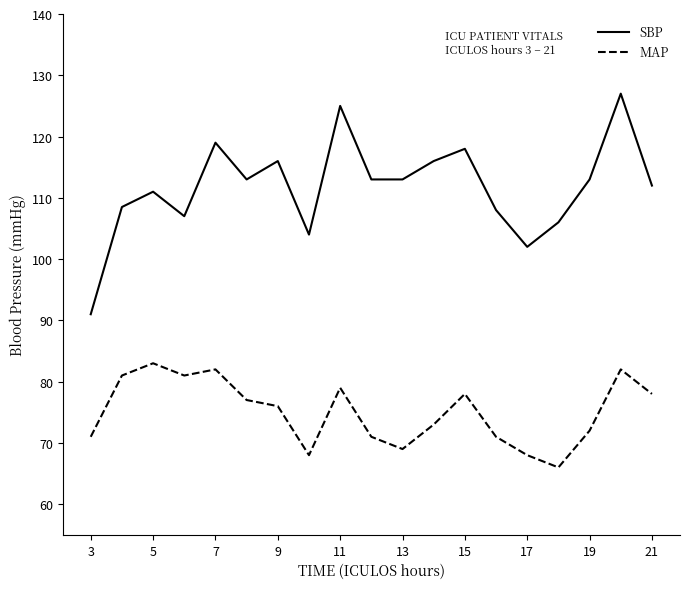

Which series has the largest range (max minus min)?

SBP